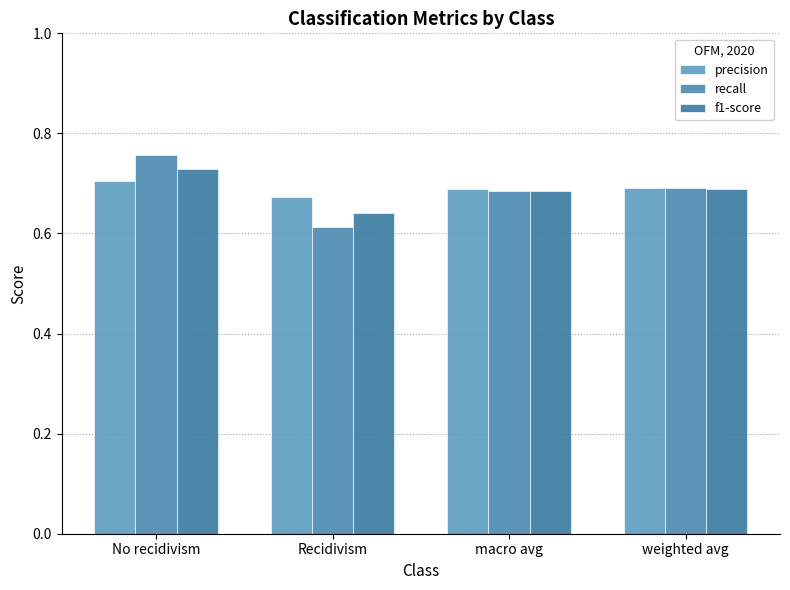

Which series has the largest total across all categories?

precision